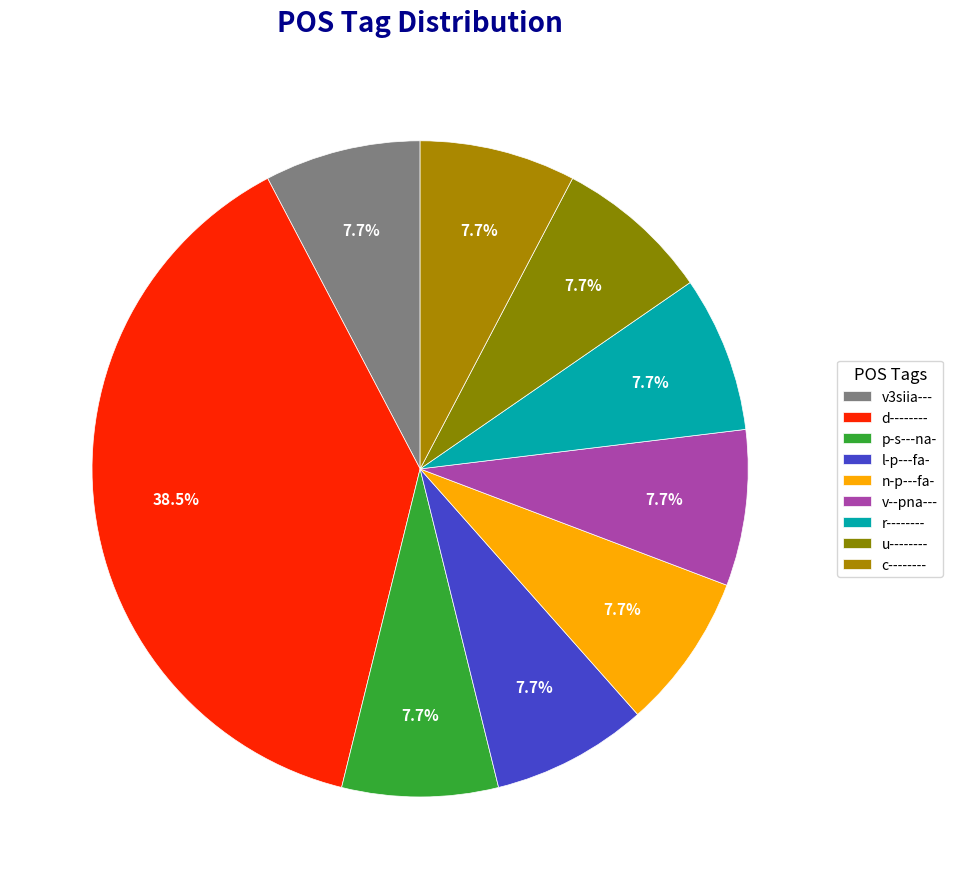

Which slice is the smallest?

v3siia---